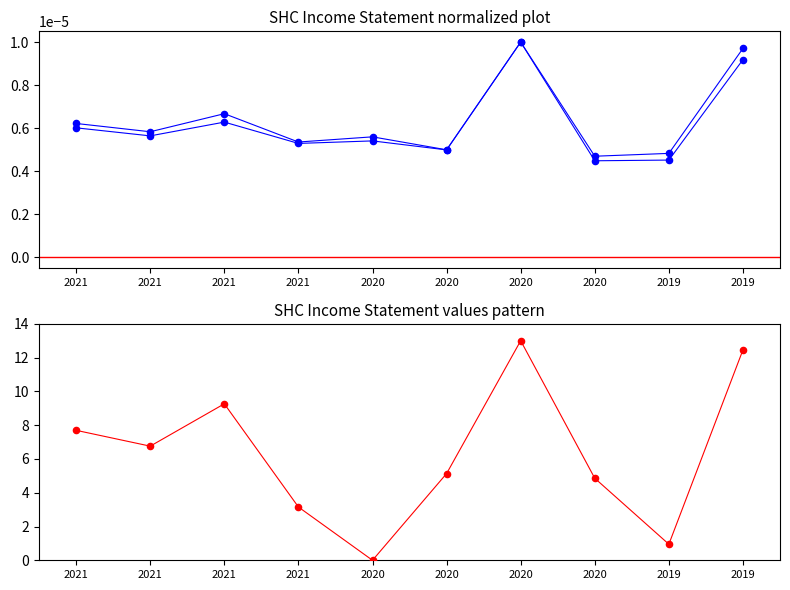

At which category is the sum across all series the highest?

2020